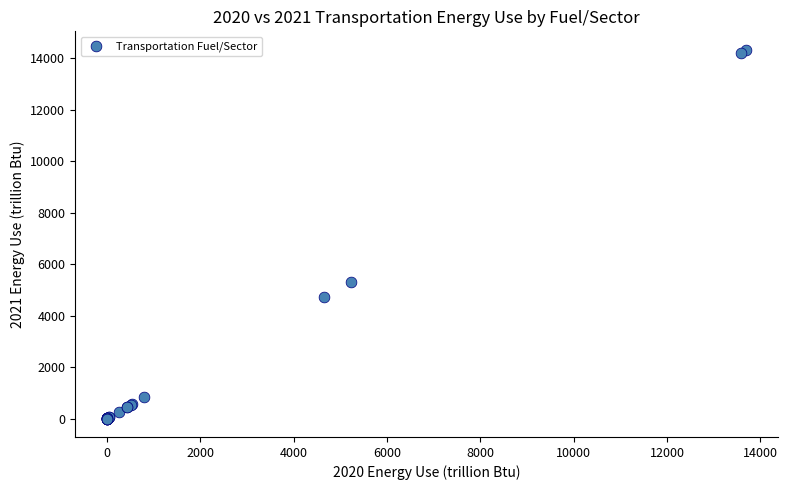

What Y value in the scatter plot is closest to 7166?

5322.8